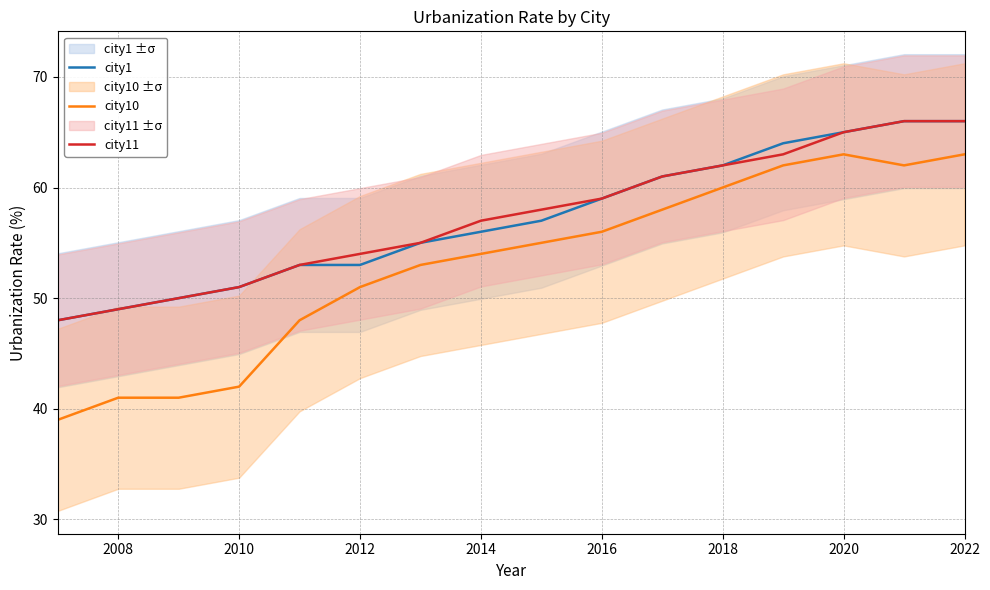

What is the highest value of the city11 series?

66